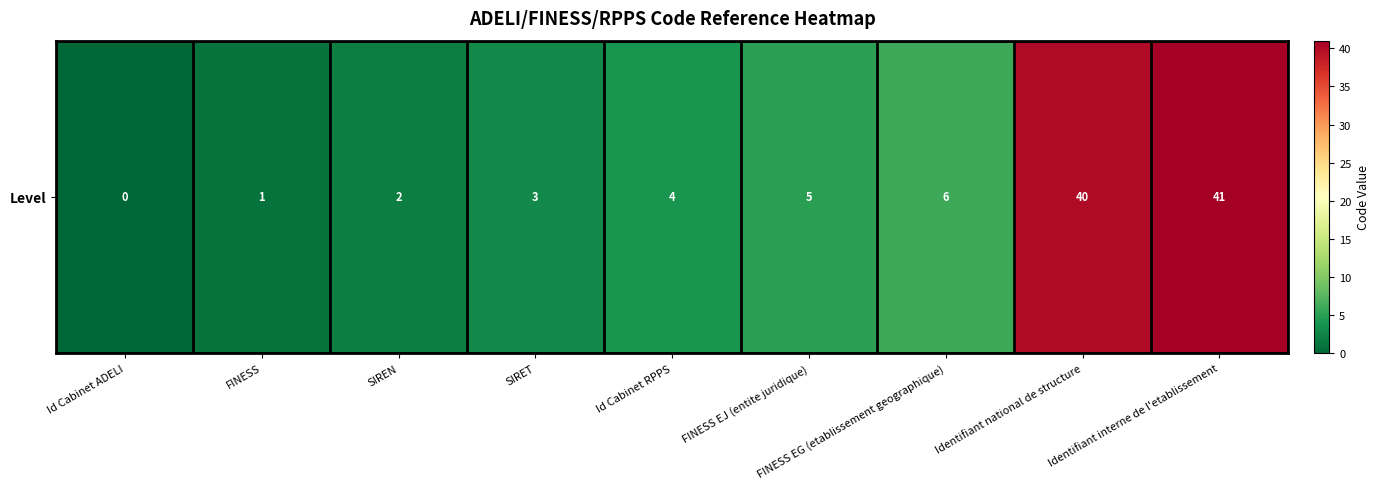

What is the change in value from SIREN to SIRET?

+1